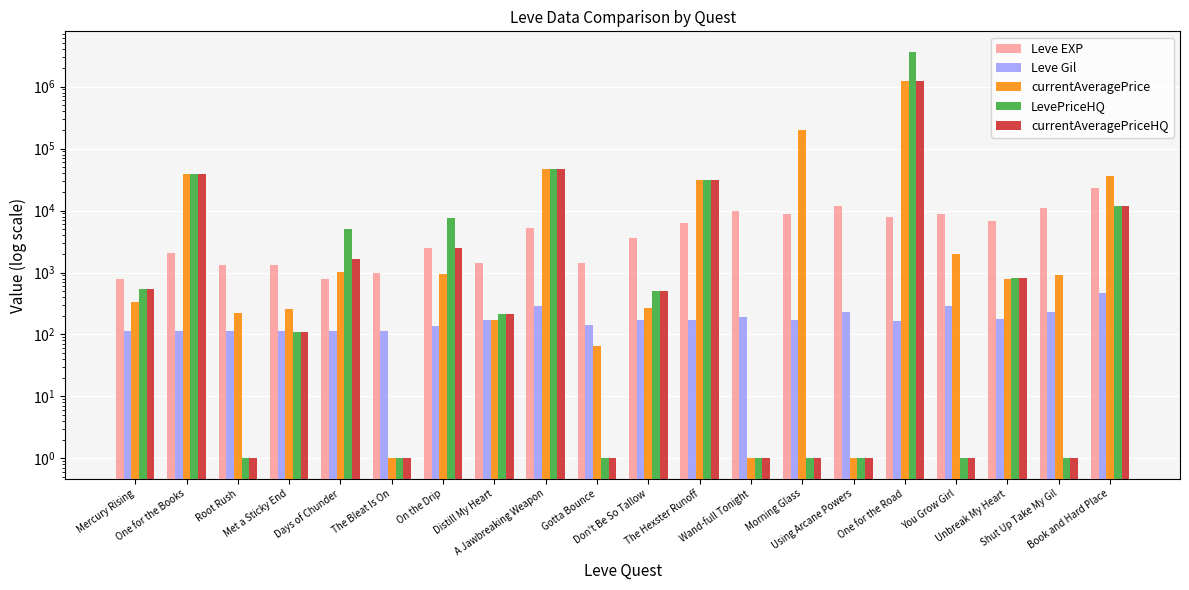

What is the lowest value of the currentAveragePrice series?

1